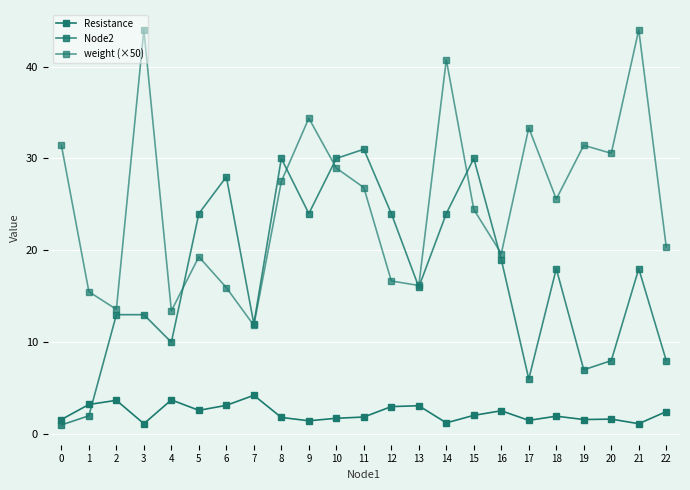

How many categories are shown in the chart?

23